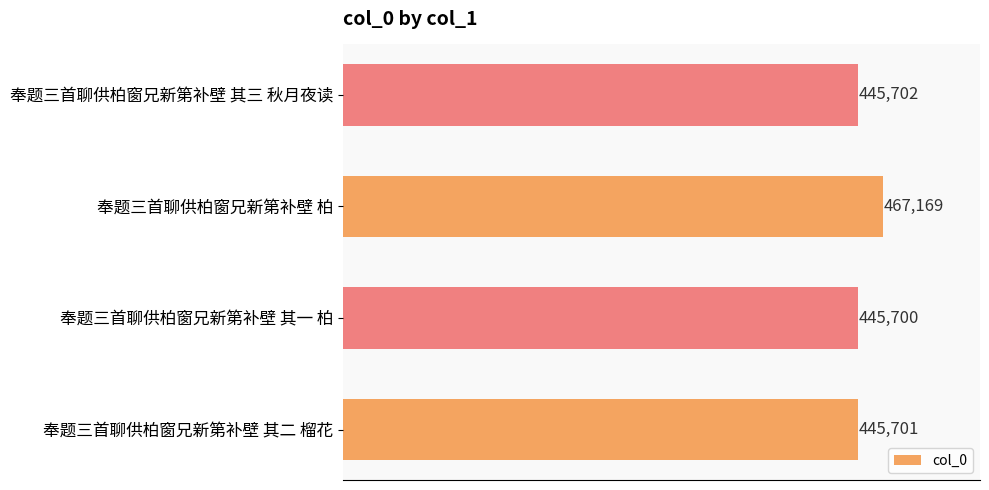

How many data points are less than 445702?

2